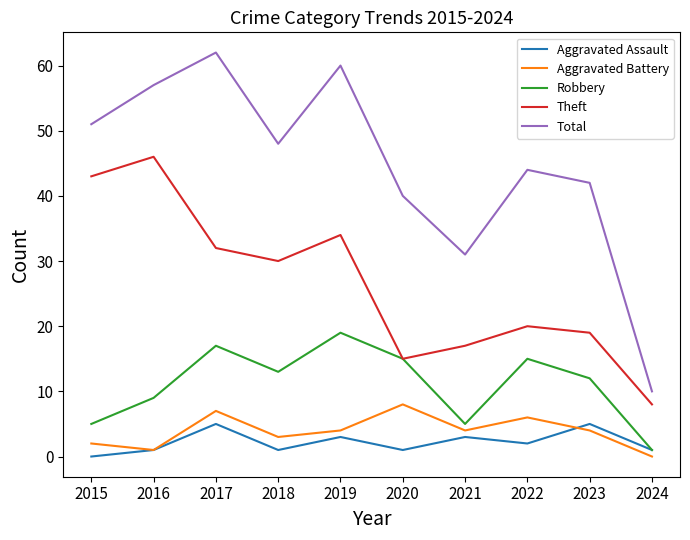

Between 2017 and 2021, which series saw the biggest shift?

Total